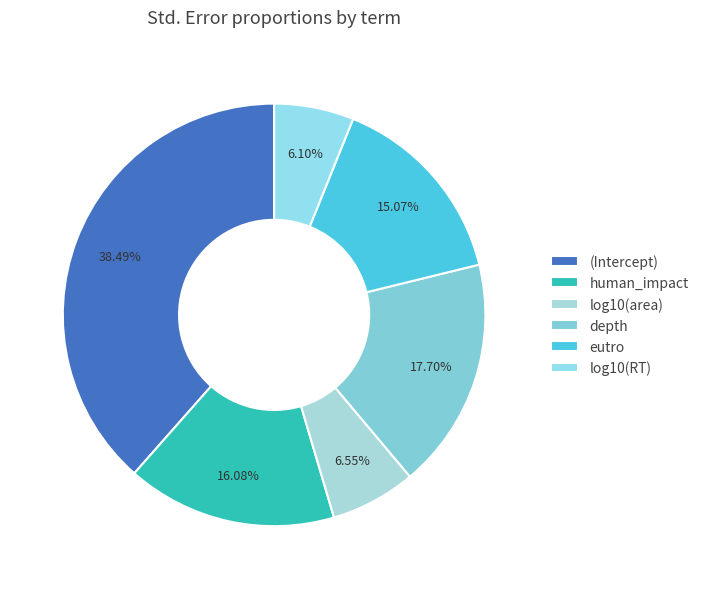

Rank the categories by value from highest to lowest.

(Intercept), depth, human_impact, eutro, log10(area), log10(RT)